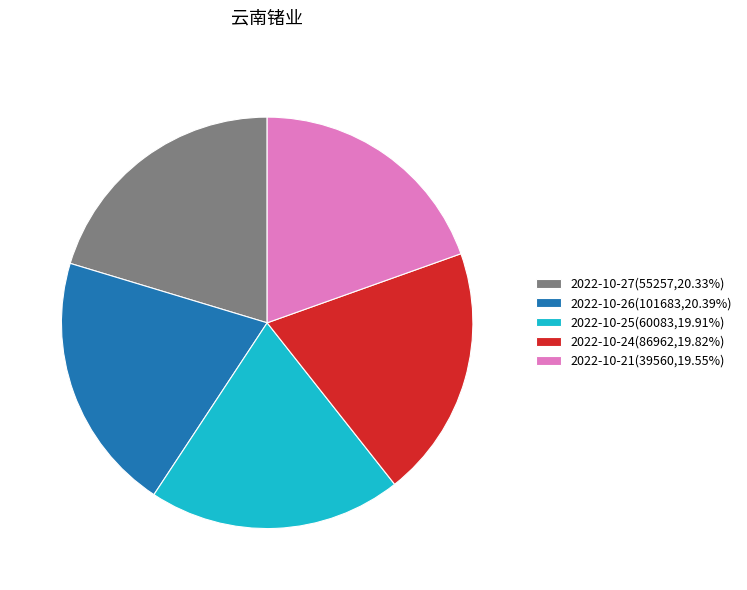

Approximately how many times larger is the value at 2022-10-27(55257,20.33%) compared to 2022-10-26(101683,20.39%)?

1.0